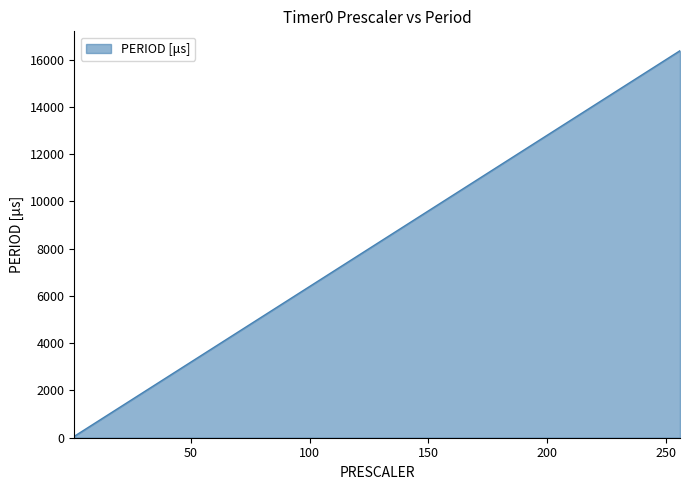

What is the greatest value displayed?

16384